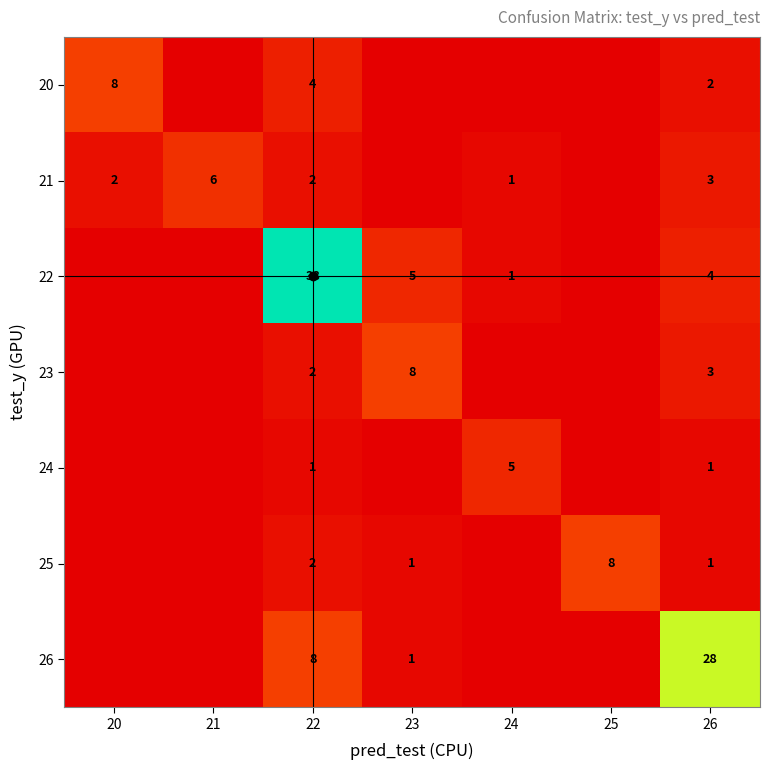

Is the value of 21 at 21 greater than the value of 20 at 22?

Yes